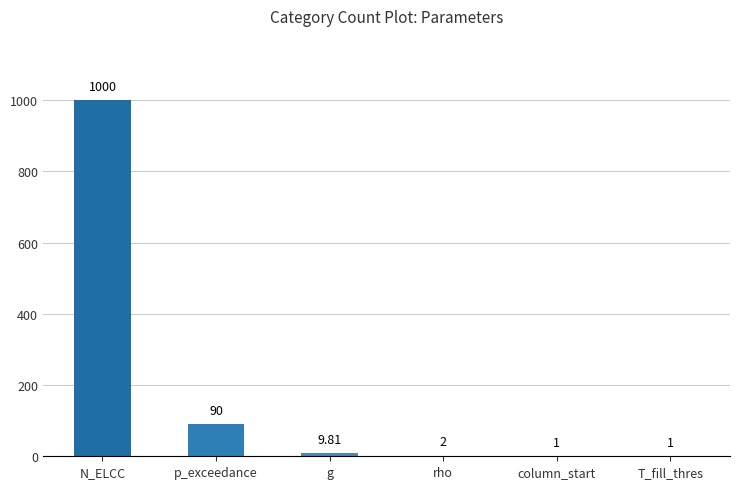

Reading left to right, transcribe all the data shown in this chart.

N_ELCC=1000.0	p_exceedance=90.0	g=9.8	rho=2.0	column_start=1.0	T_fill_thres=1.0